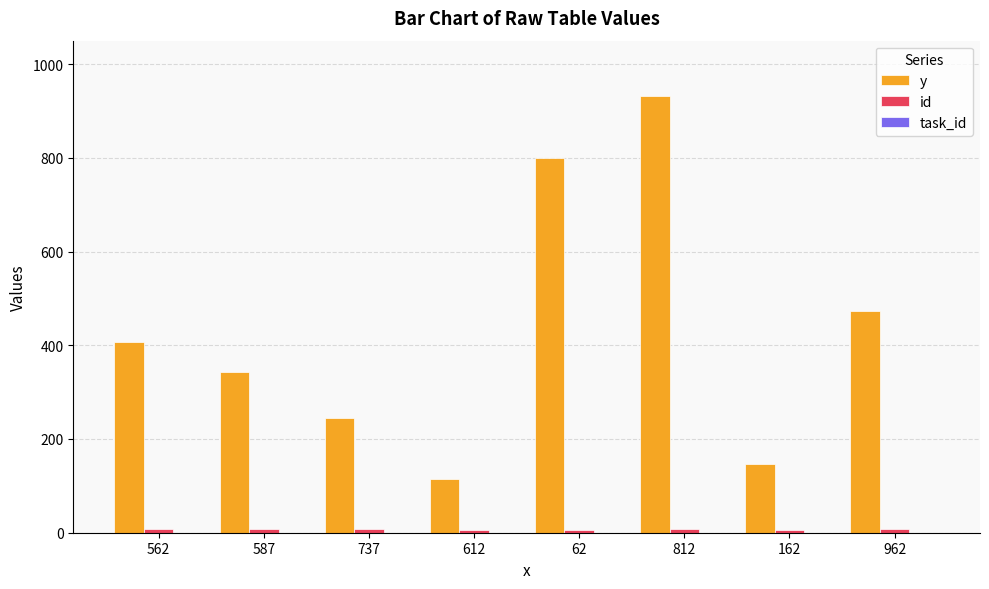

At which label does y reach its minimum?

612